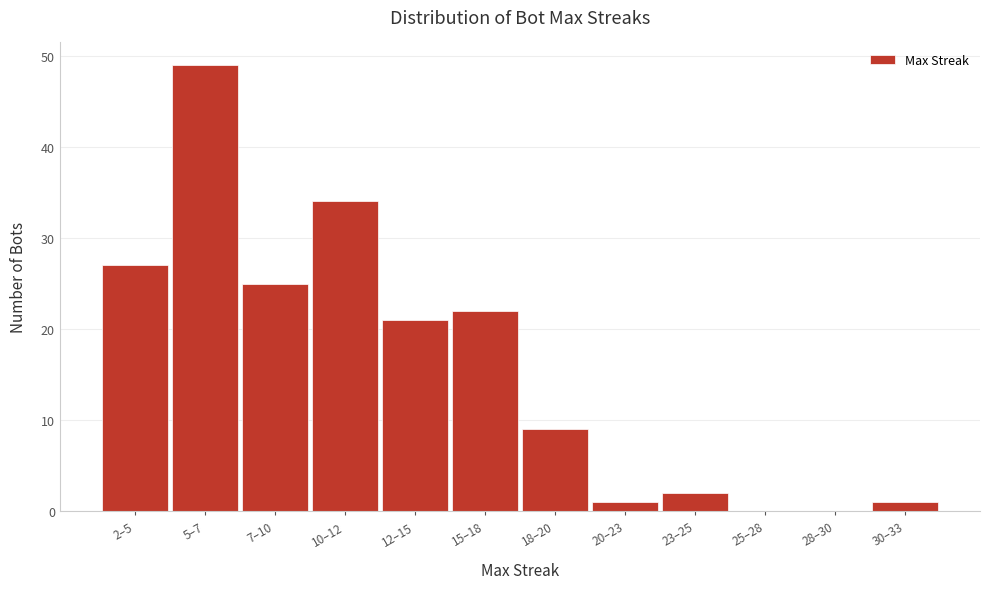

Reading left to right, transcribe all the data shown in this chart.

2–5=27	5–7=49	7–10=25	10–12=34	12–15=21	15–18=22	18–20=9	20–23=1	23–25=2	25–28=0	28–30=0	30–33=1